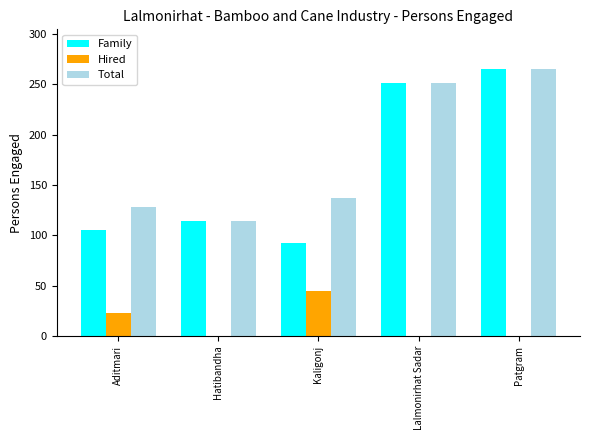

What is the sum of the Family values at Patgram and Aditmari?

370